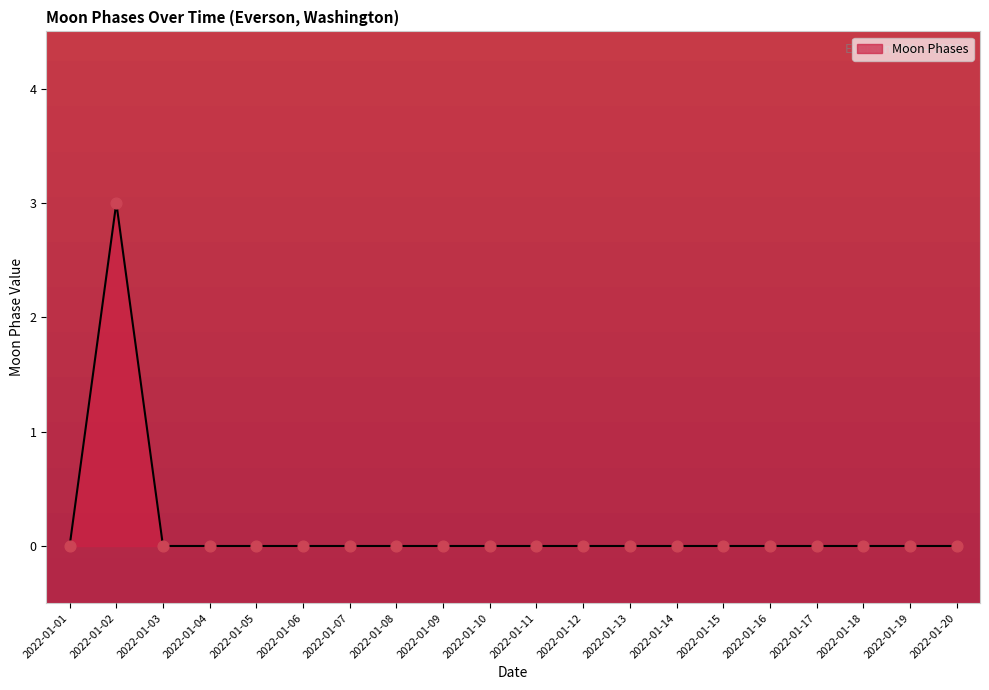

What is the change in value from 2022-01-02 to 2022-01-05?

-3